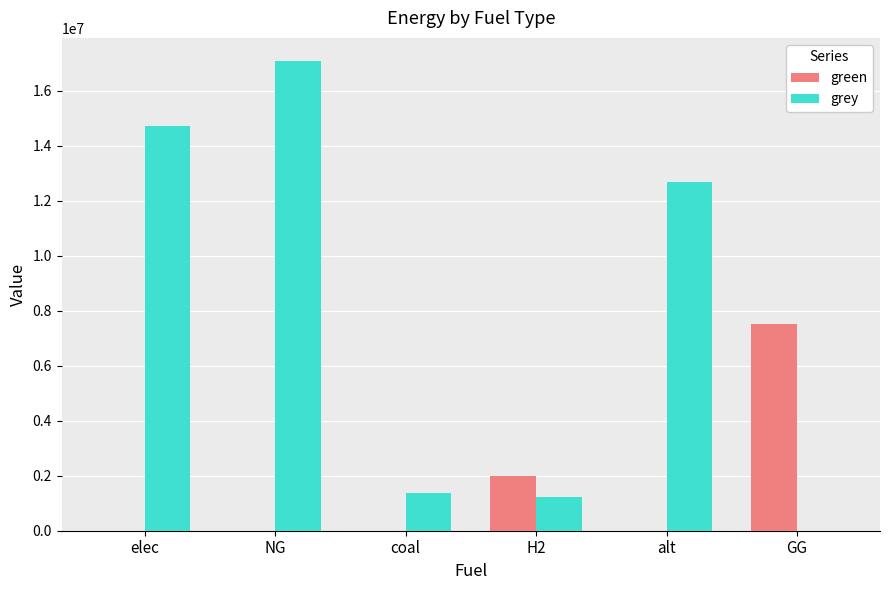

Which category has the highest value in the green series?

GG